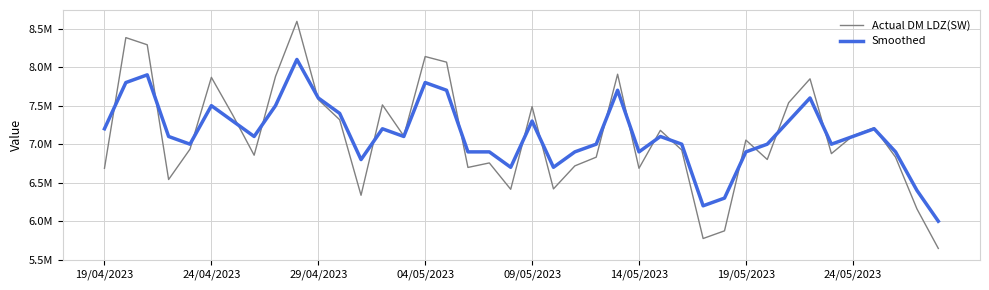

Does the chart display data point markers on the line(s)?

No